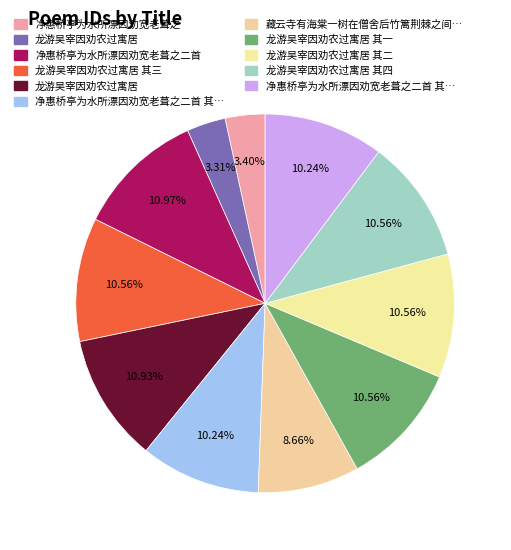

How many slices are in this pie chart?

11